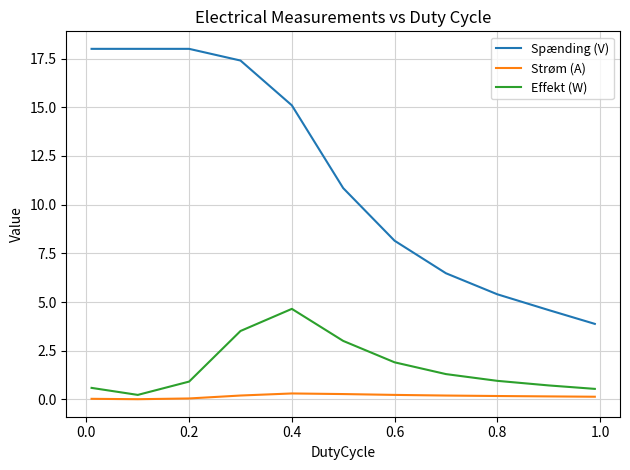

What is the maximum value shown in the chart?

18.0